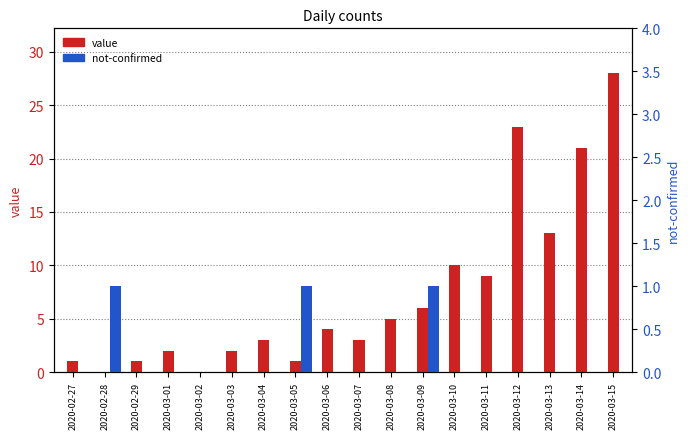

What position from the right is 2020-03-08?

8